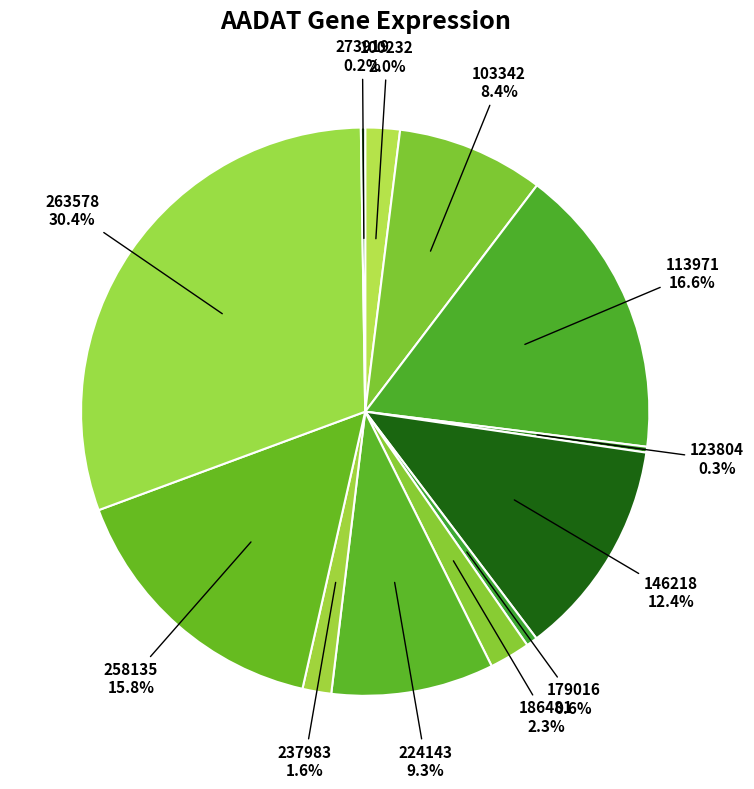

Is there a majority slice in this chart?

No